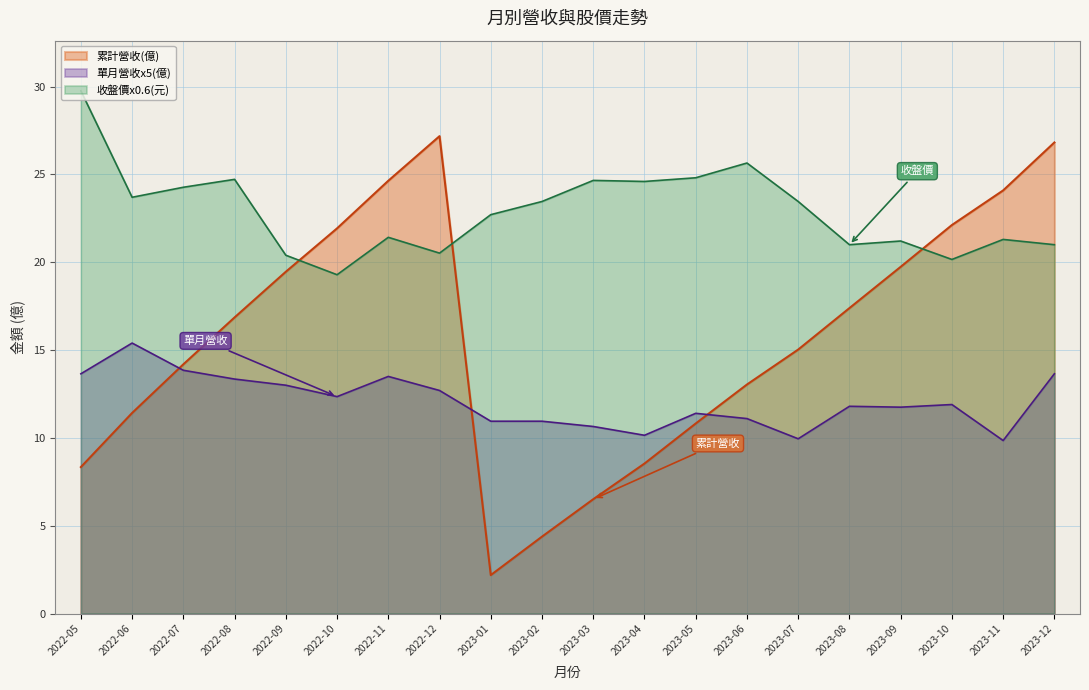

How many data points does each series have?

20